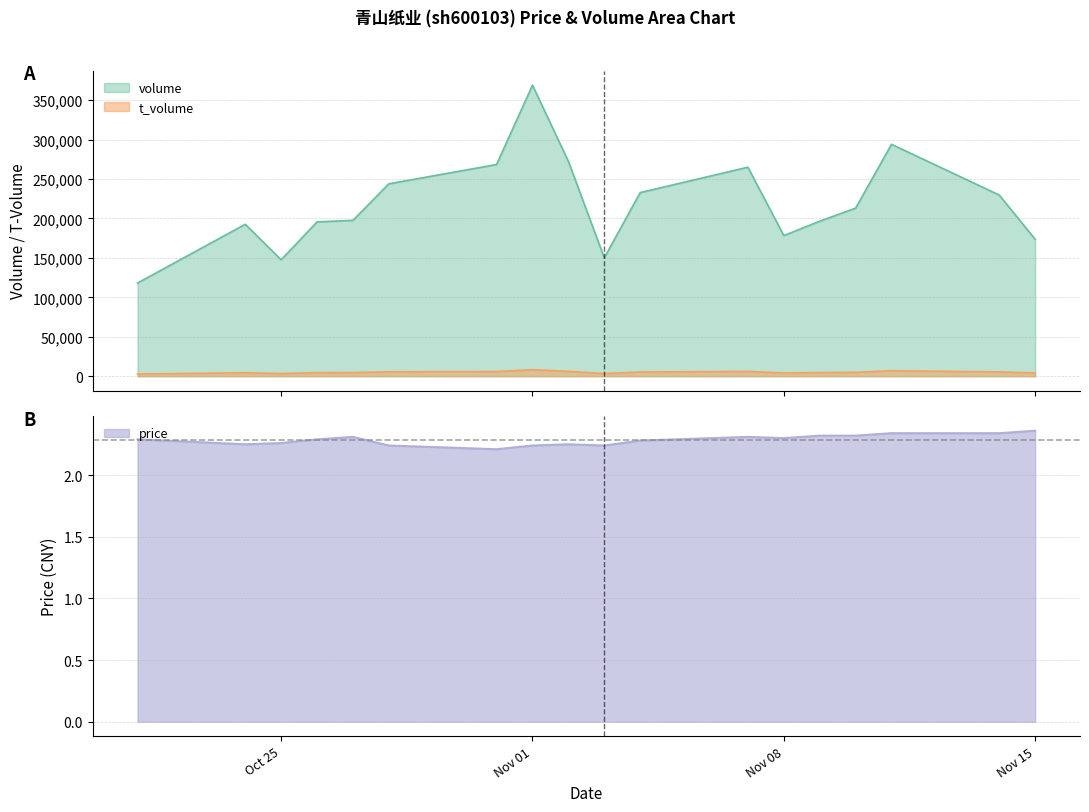

At how many categories does at least one series exceed 52204?

18